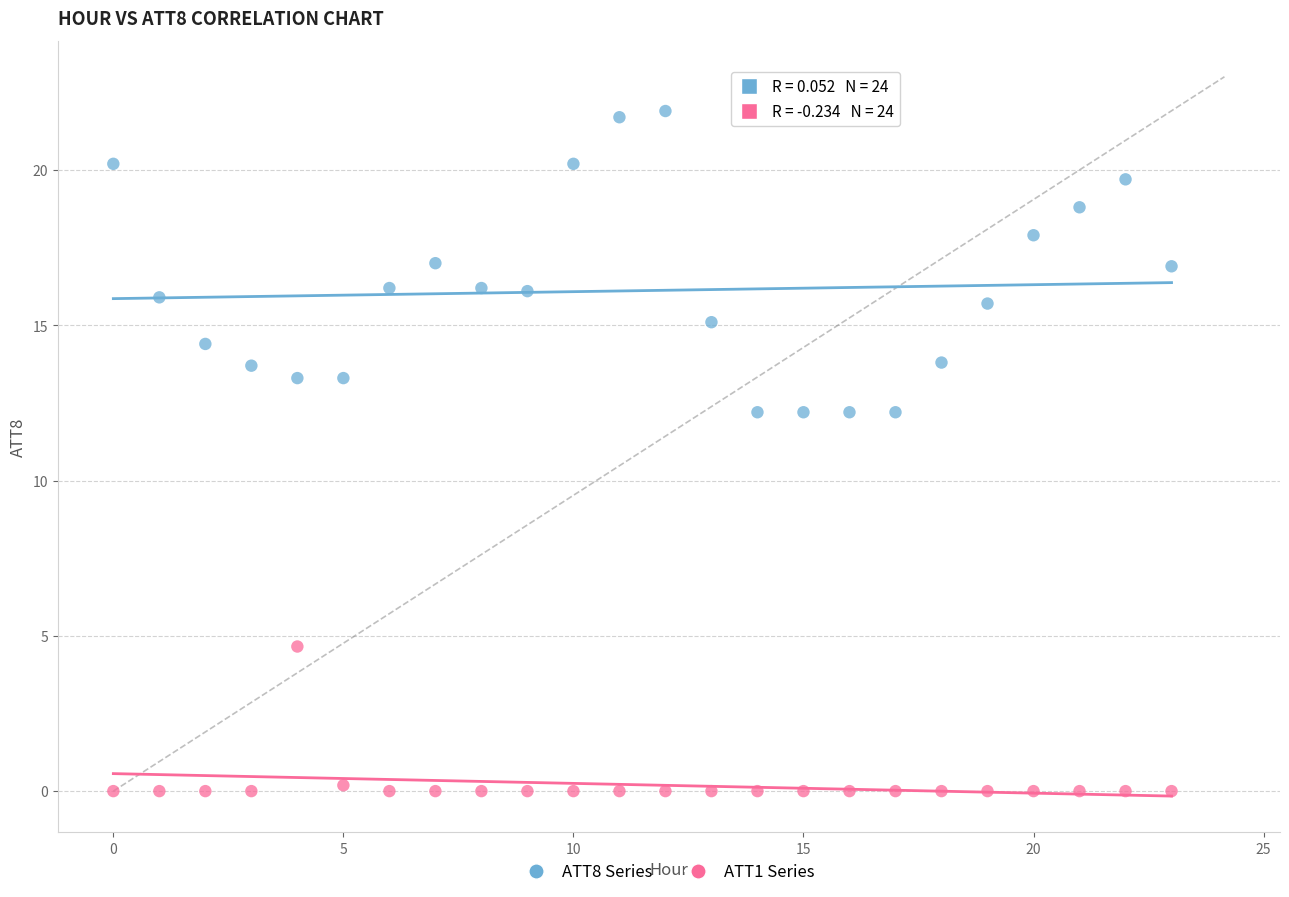

Which series reaches the maximum Y coordinate?

ATT8 Series